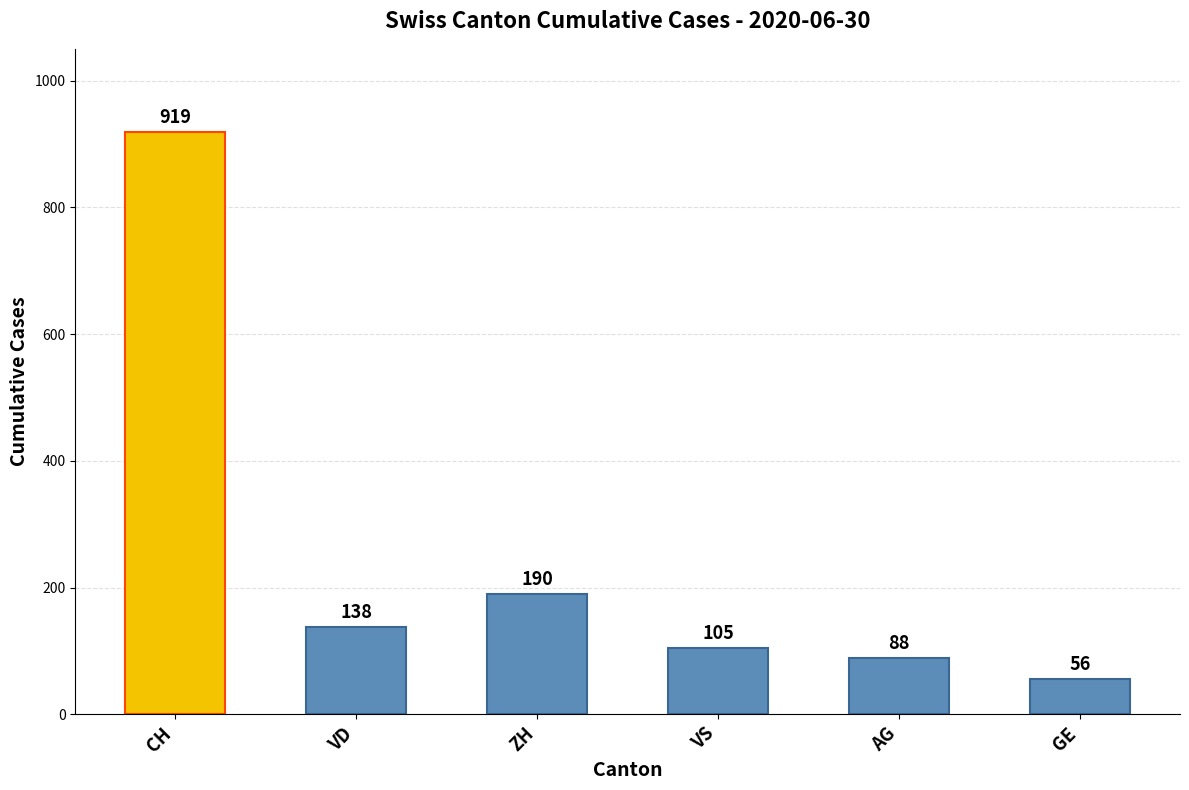

The chart shows a value of 919 at CH. True or false?

True